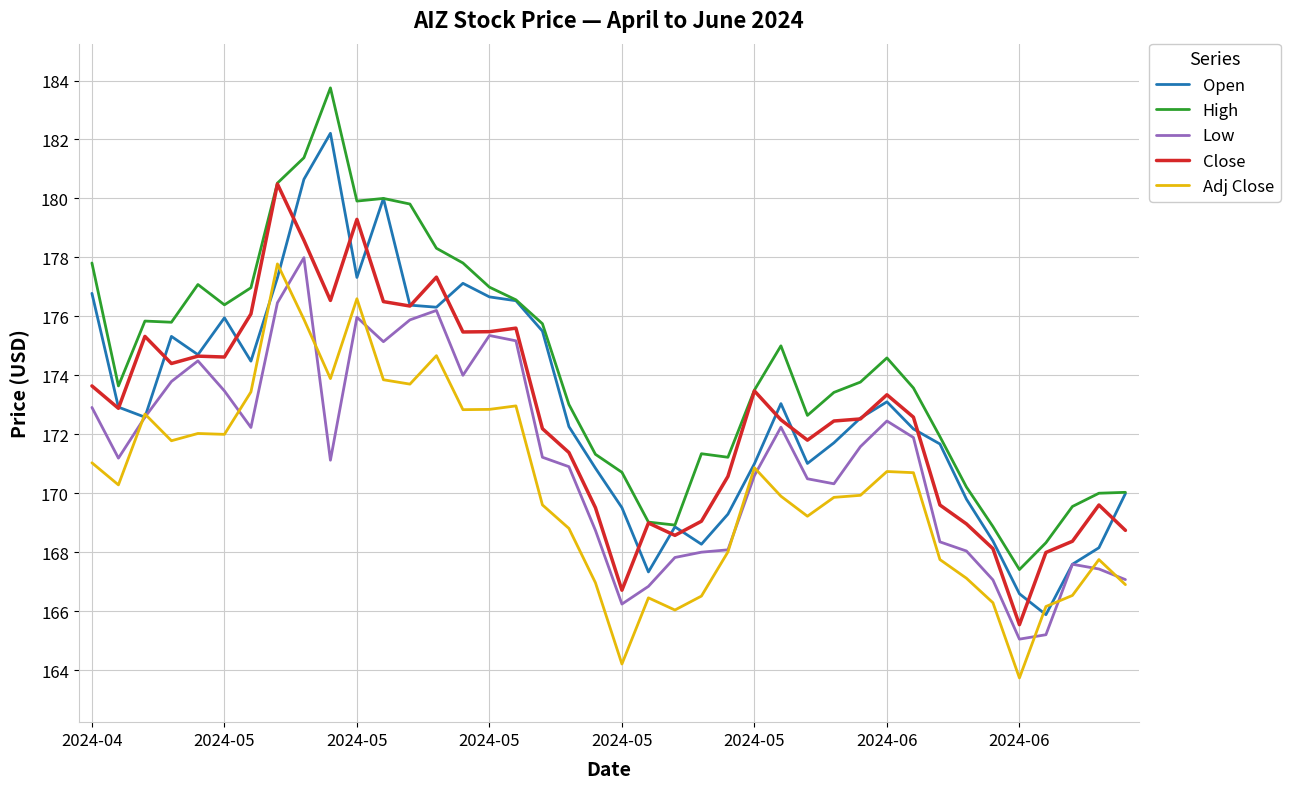

True or false: Low and High intersect in this chart.

False